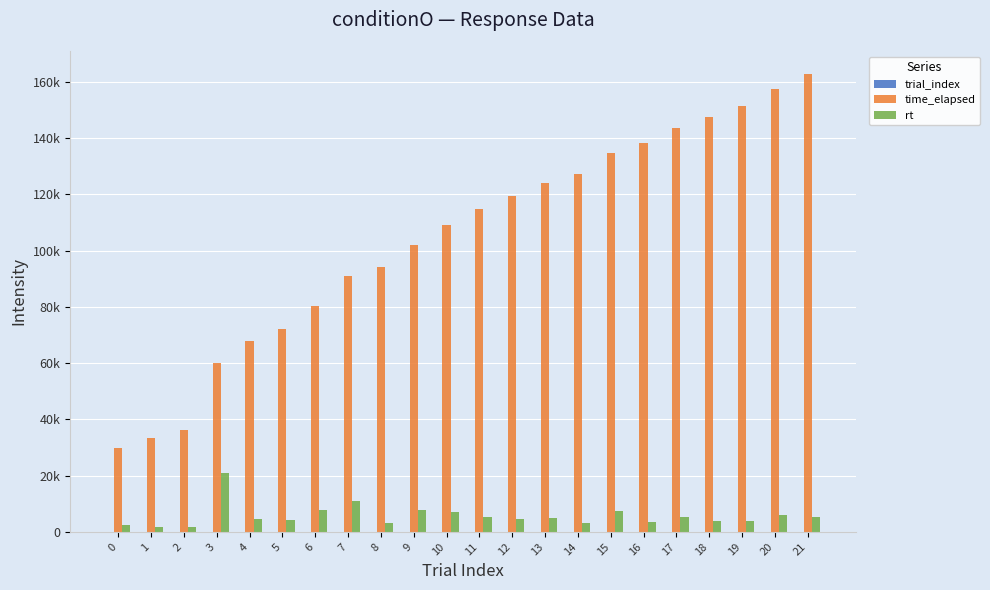

Are the bars grouped side by side (vs. stacked)?

Yes